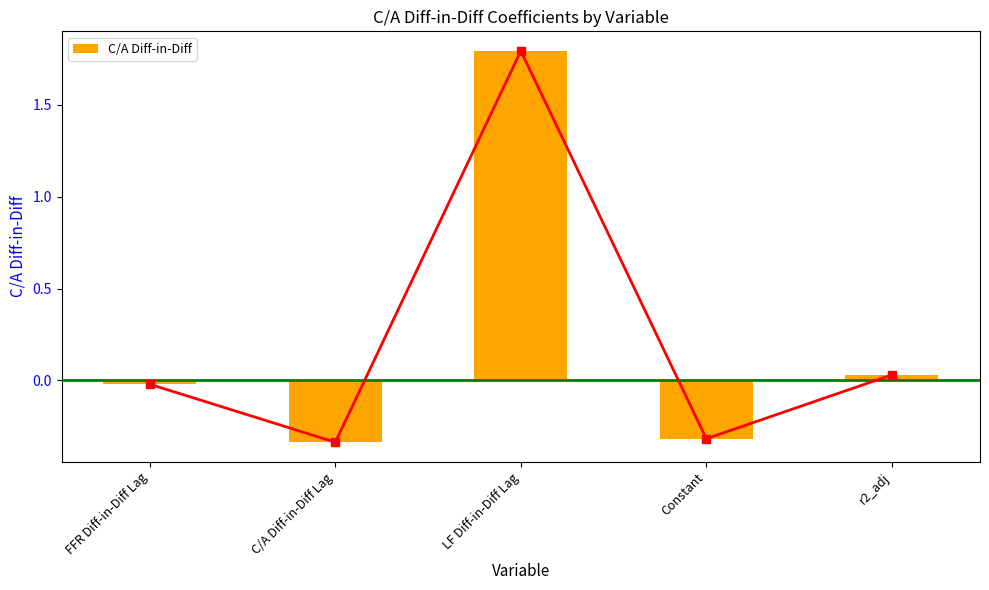

Are the bars grouped side by side (vs. stacked)?

No